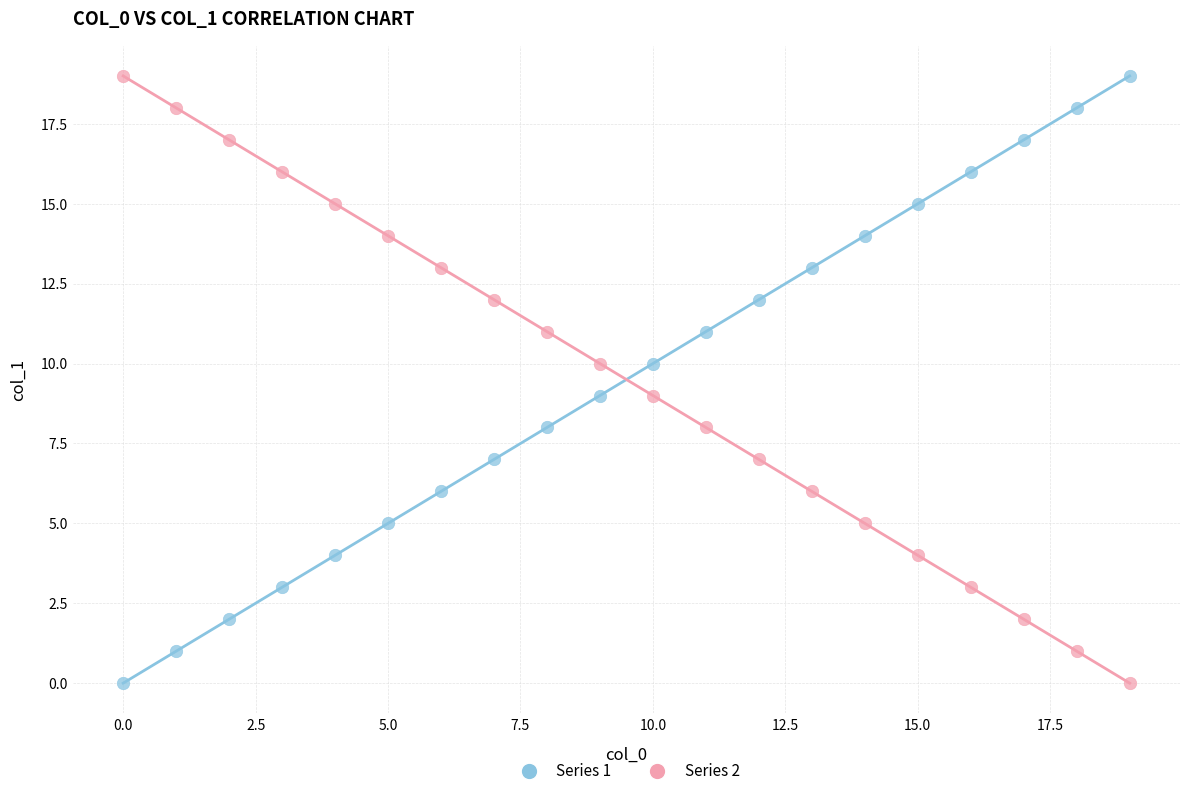

How many points are shown in the scatter plot?

40